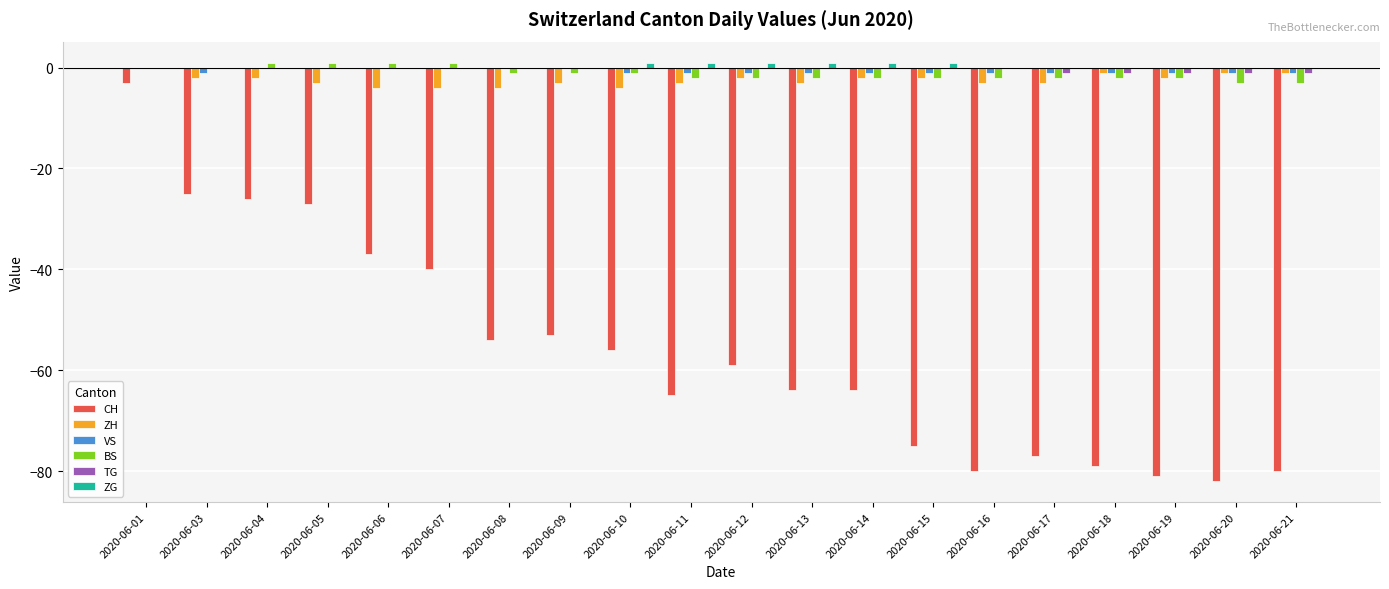

Are the bars horizontal?

No